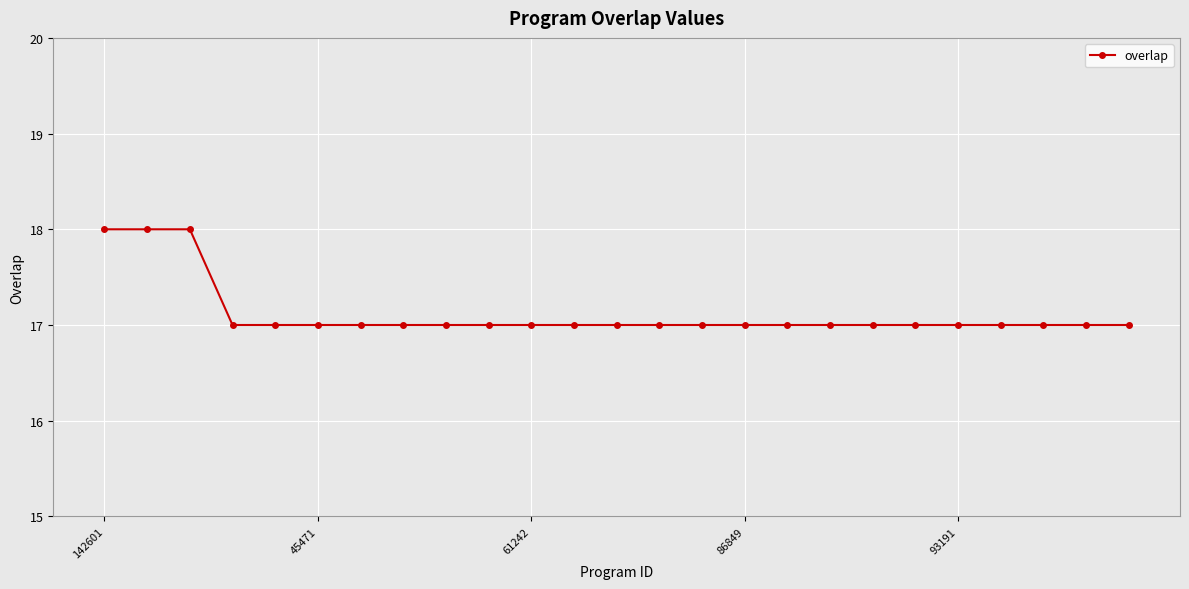

What is the greatest value displayed?

18